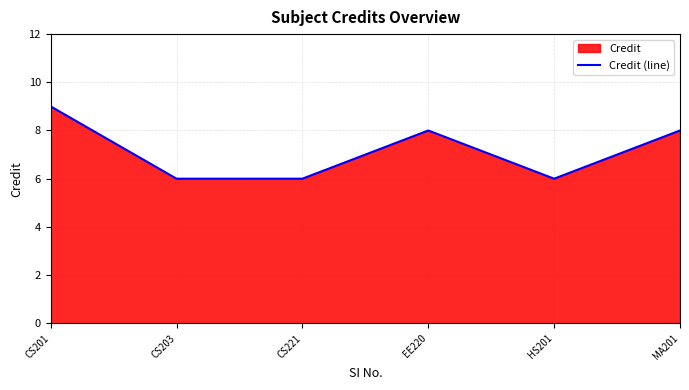

What is the ratio of the value at CS201 to the value at HS201?

1.5